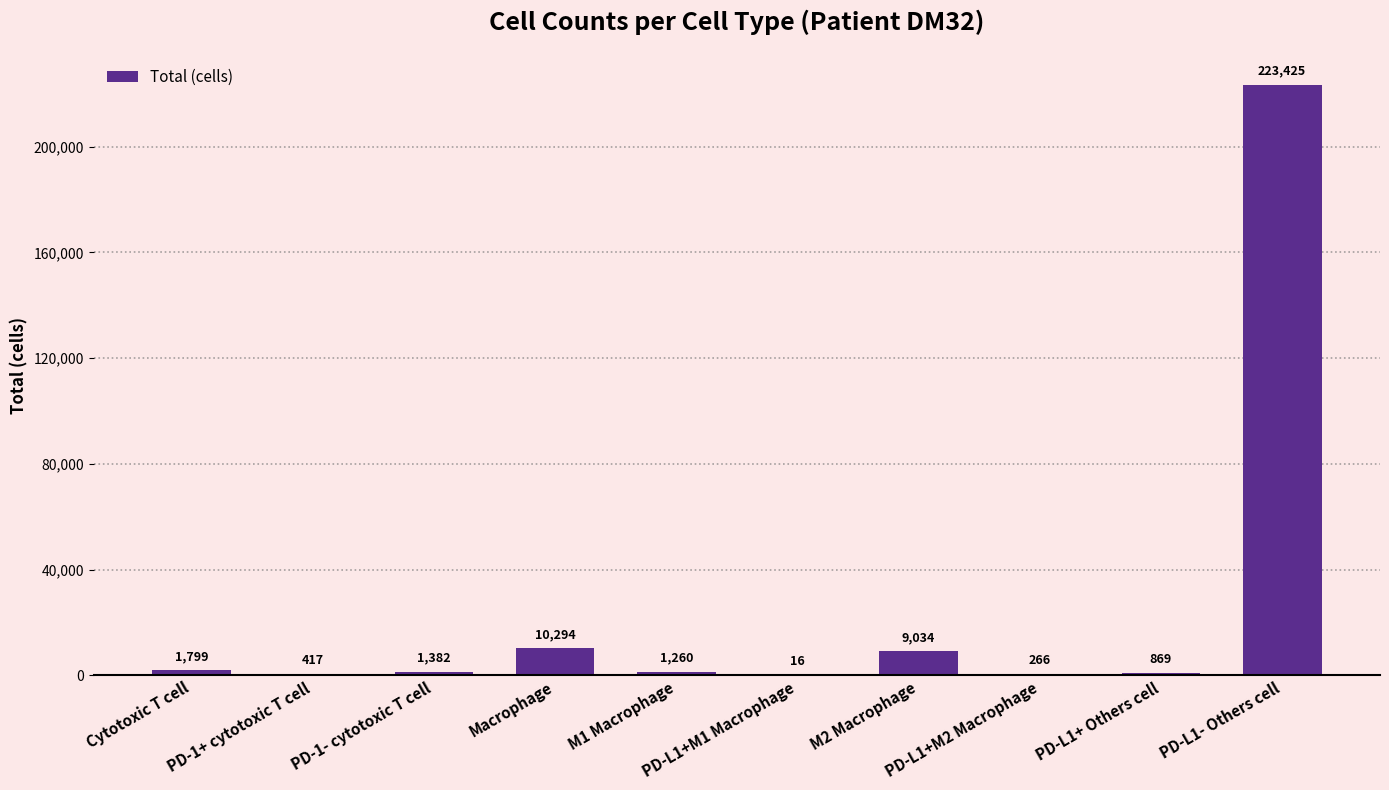

What is the maximum value shown in the chart?

223425